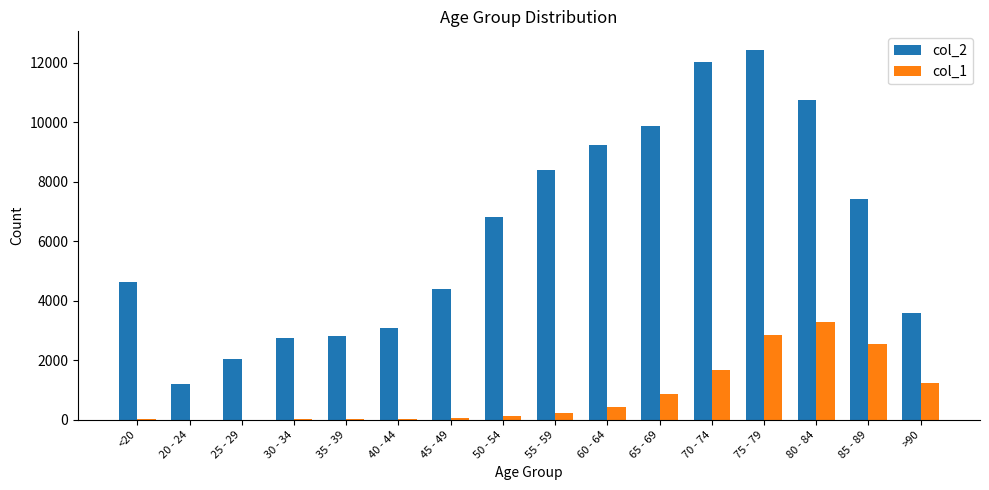

What is the approximate value of col_2 at 35 - 39, to the nearest 100?

2800